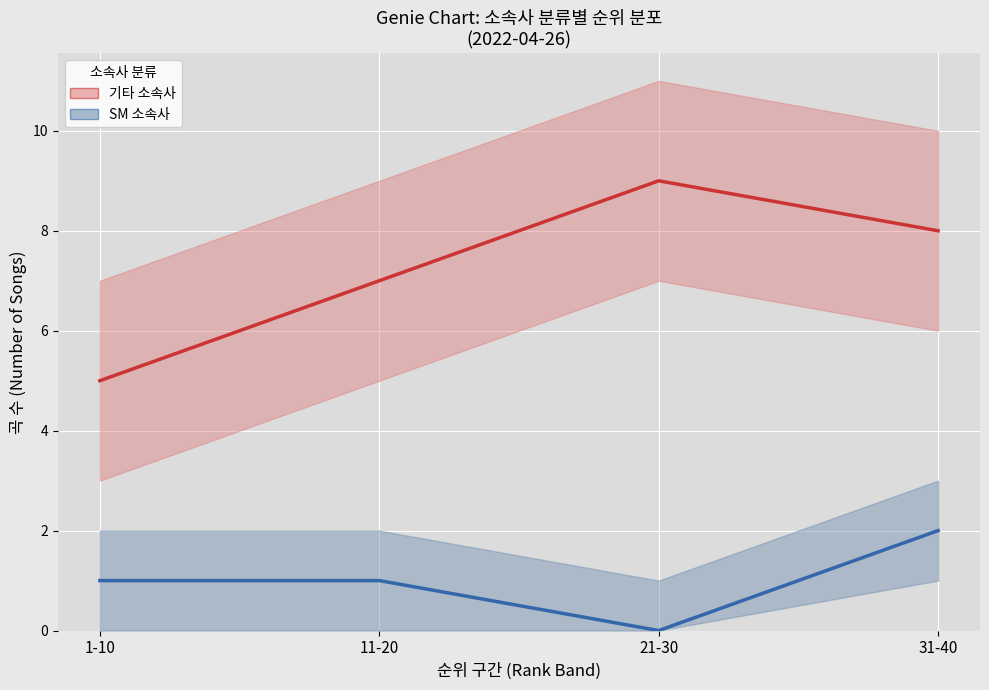

How many lines are shown in the chart?

2